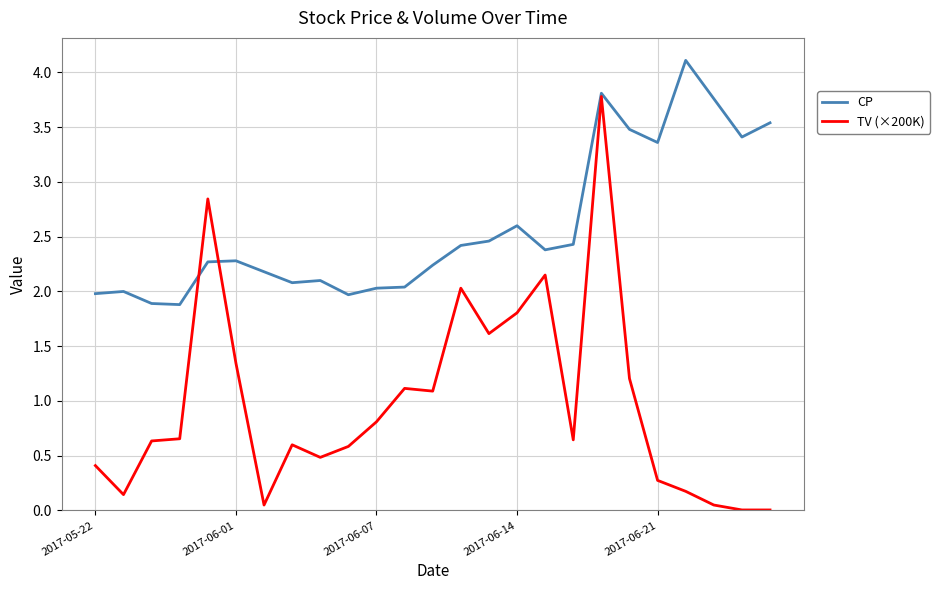

What is the highest value of the CP series?

4.1